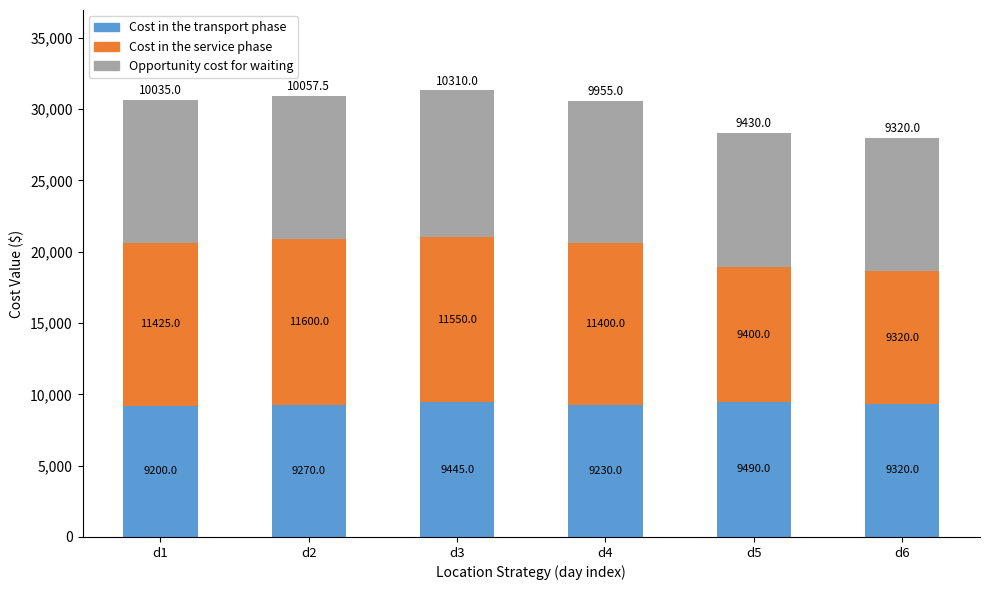

Which category has the highest value in the Cost in the transport phase series?

d5